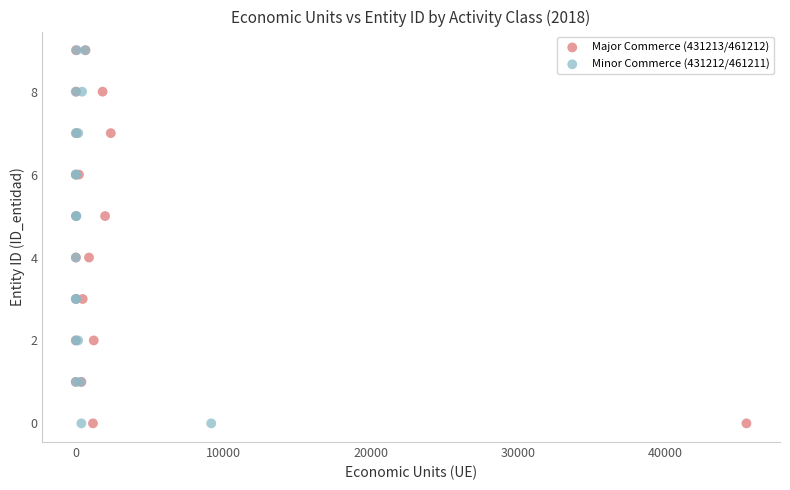

What are all the series names shown in the legend?

Major Commerce (431213/461212), Minor Commerce (431212/461211)